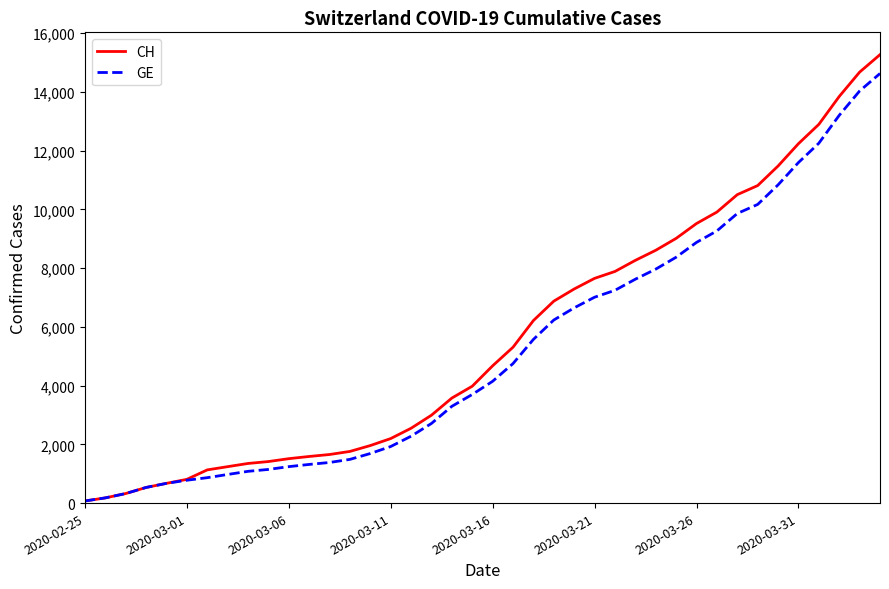

Which series has the largest range (max minus min)?

CH